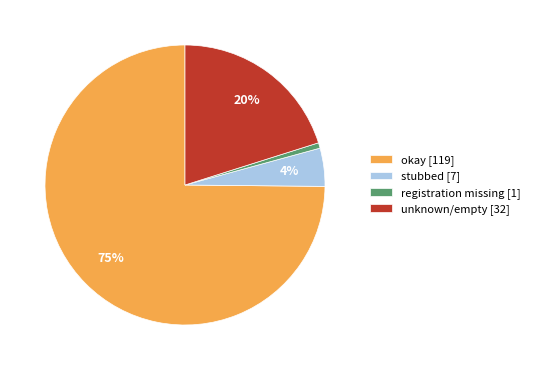

True or false: registration missing [1] accounts for 10% of the total.

False